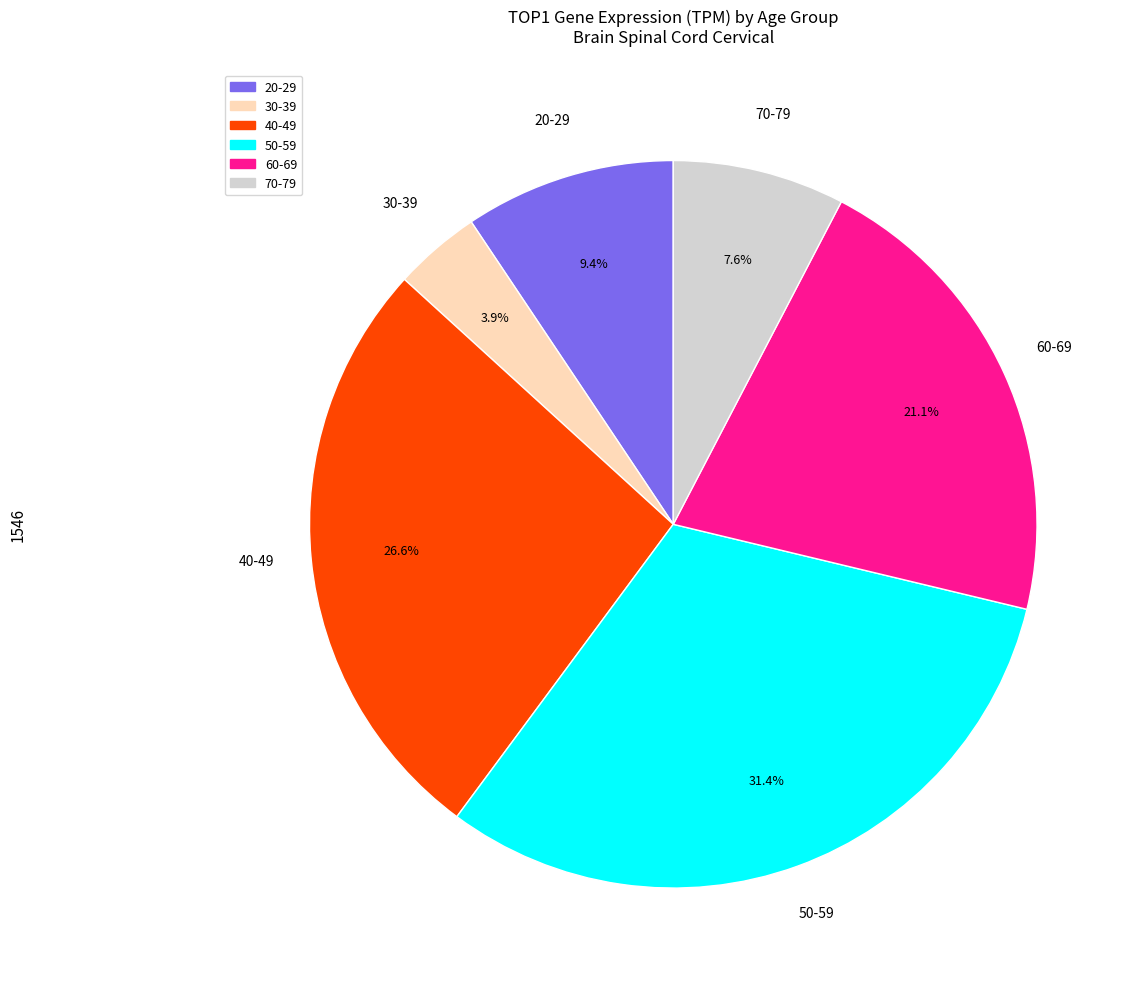

What percentage do 40-49 and 30-39 together represent?

30.5%